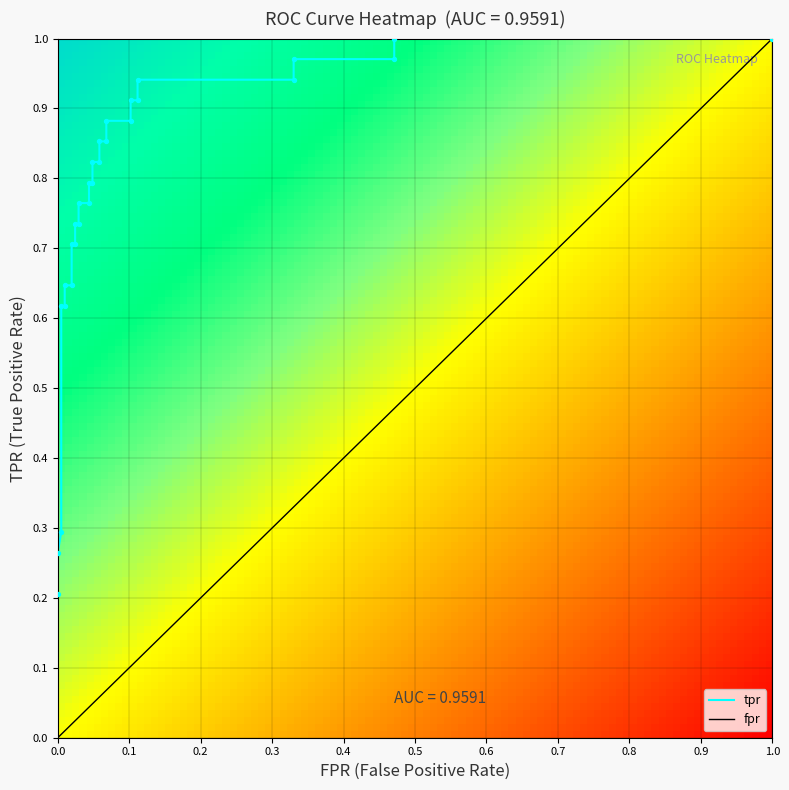

True or false: tpr has a value of 0.9 at 17.

True